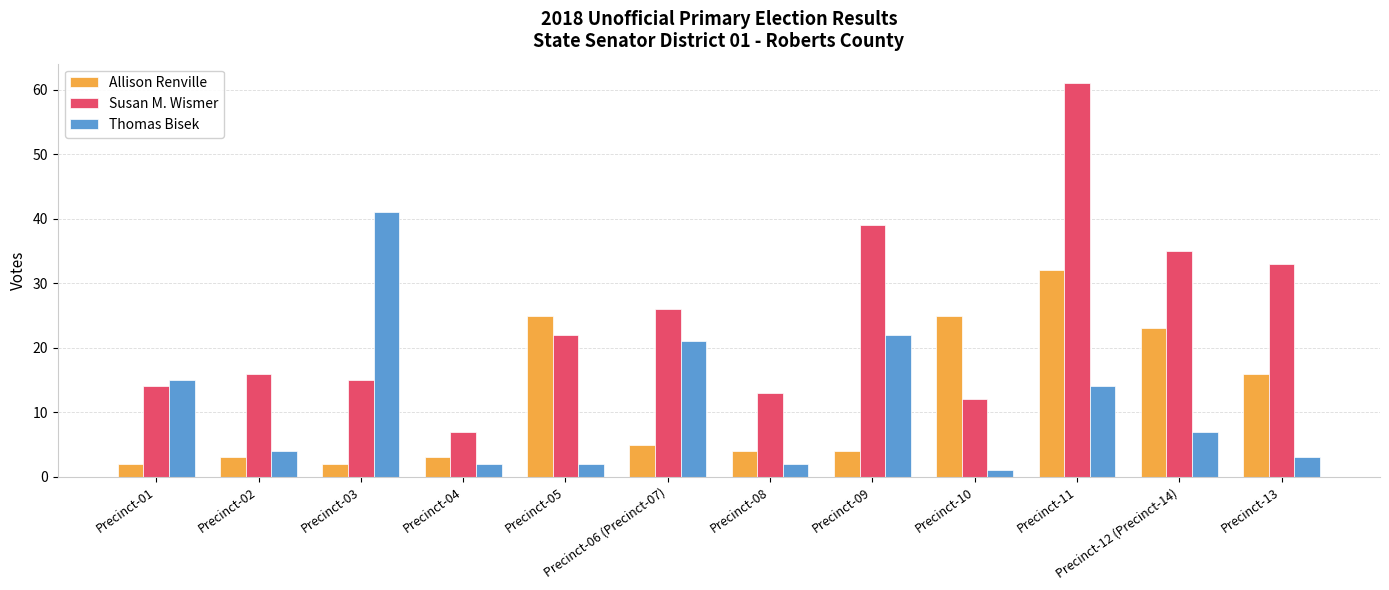

What are all the series names shown in the legend?

Allison Renville, Susan M. Wismer, Thomas Bisek